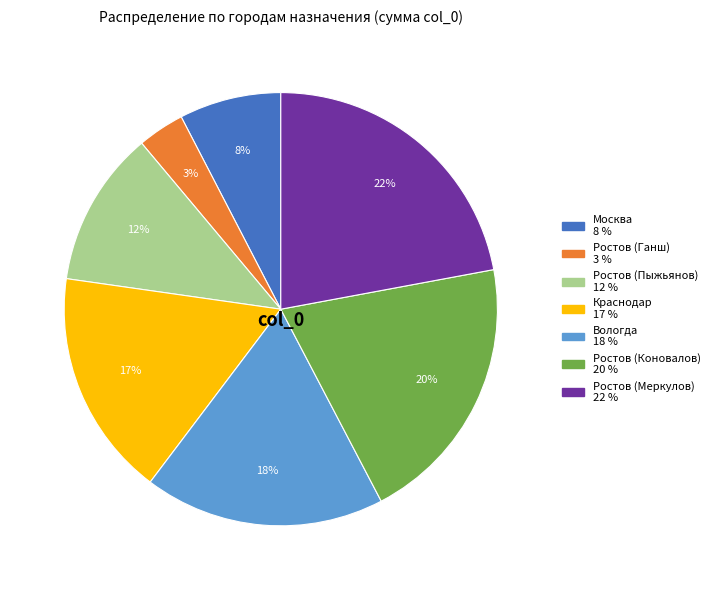

Which has a higher value, Ростов (Пыжьянов) or Вологда?

Вологда